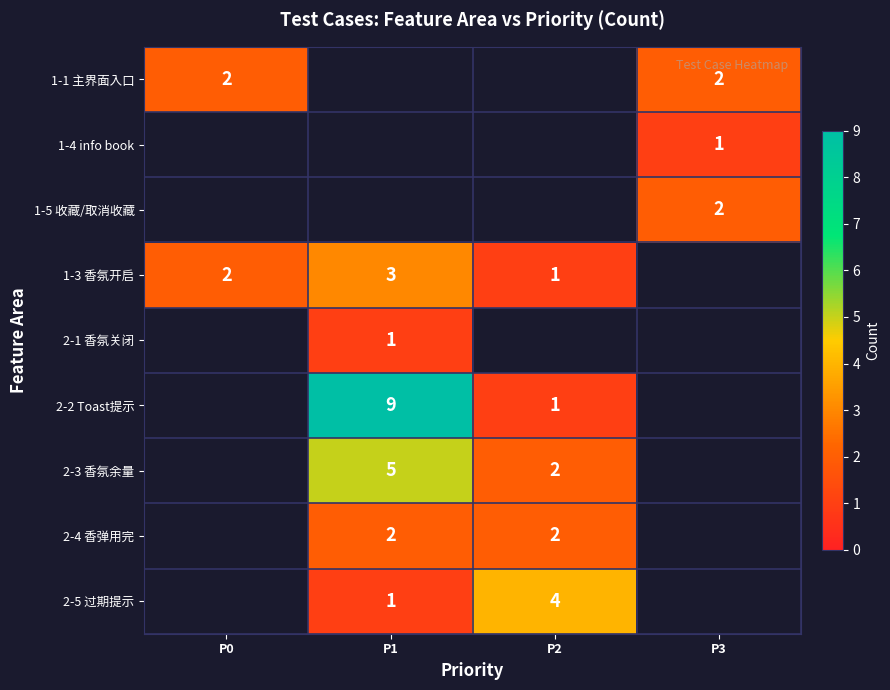

Count the number of categories in the chart.

4